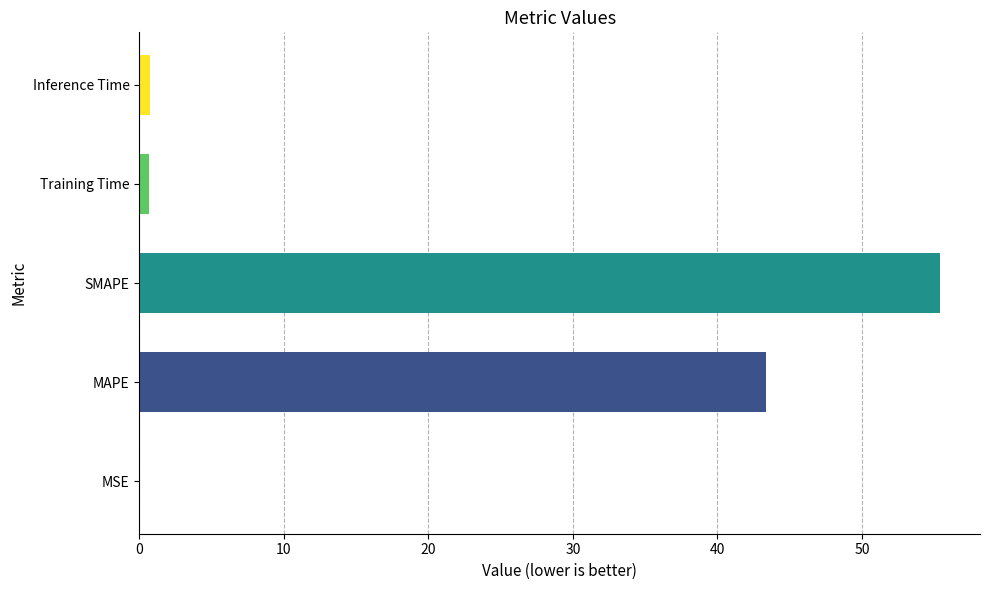

What is the ratio of the value at MAPE to the value at SMAPE?

0.8